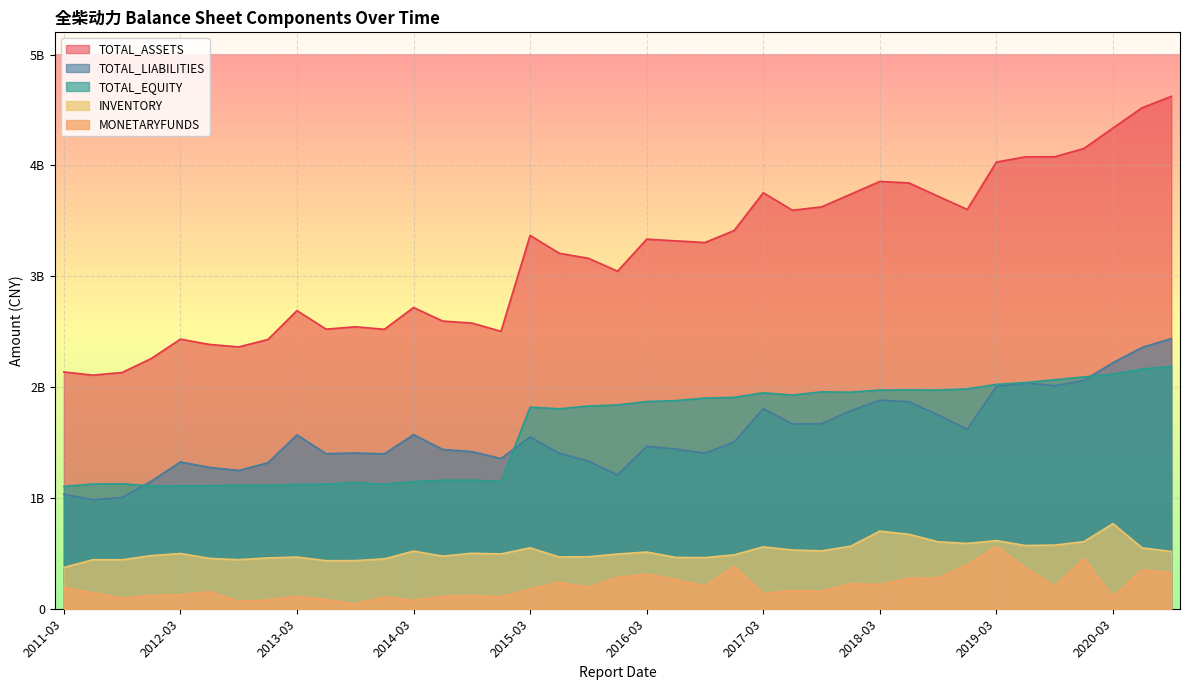

Is it true that MONETARYFUNDS equals 639669818.6 at 2019-06?

False